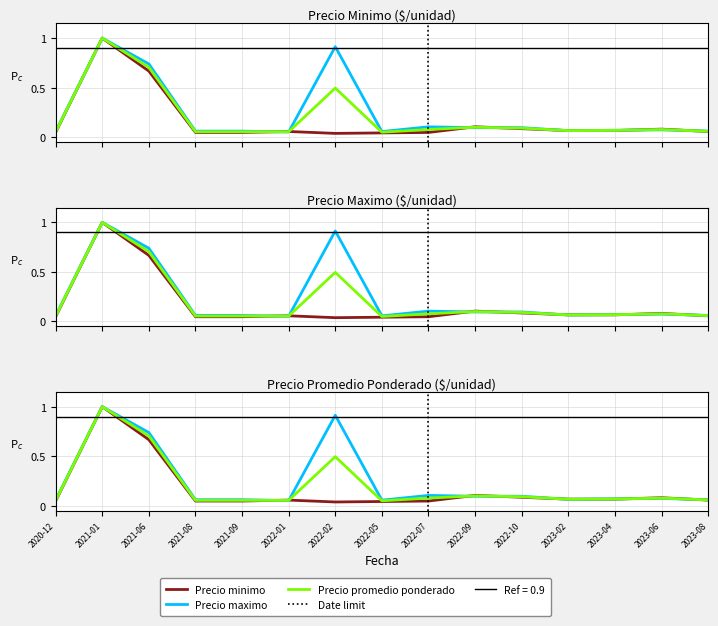

What is the value of the Precio promedio ponderado point at the 3rd from the left?

0.7